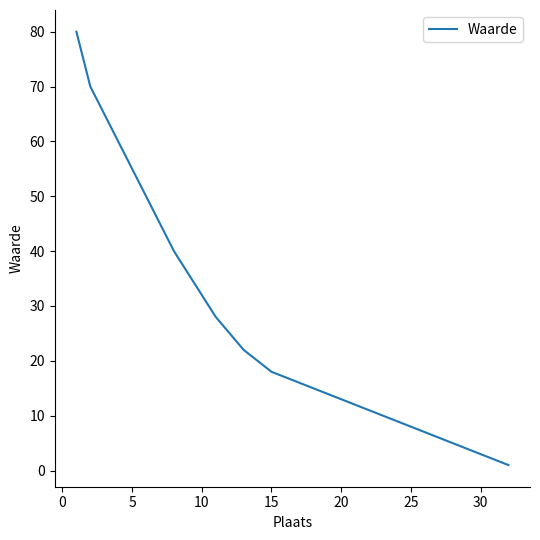

What is the difference between the maximum and minimum values?

79